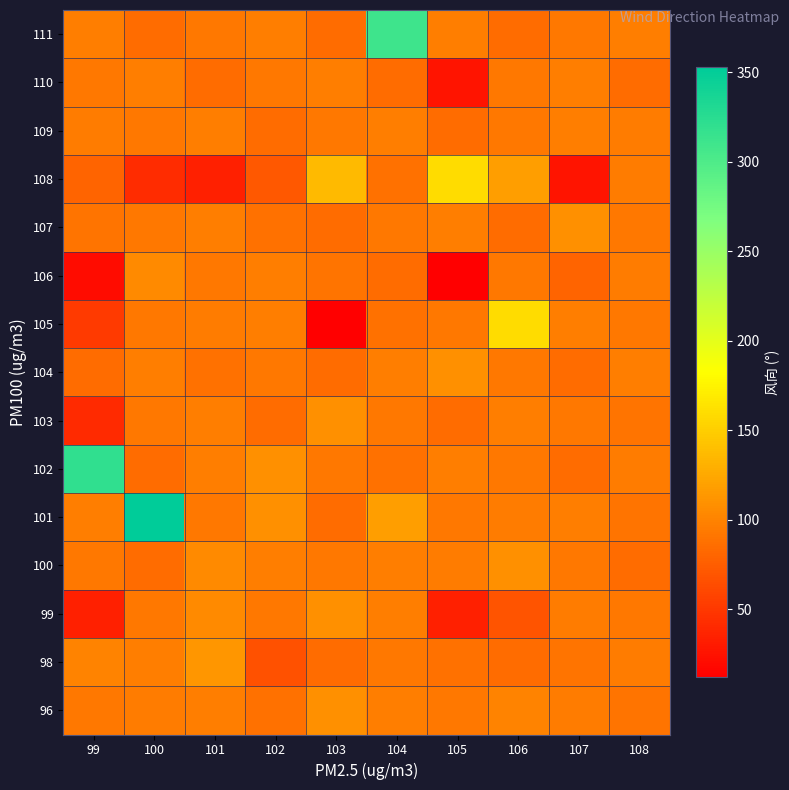

Rank the series by their maximum value, from highest to lowest.

101, 102, 111, 105, 108, 98, 96, 99, 100, 103, 104, 107, 106, 109, 110